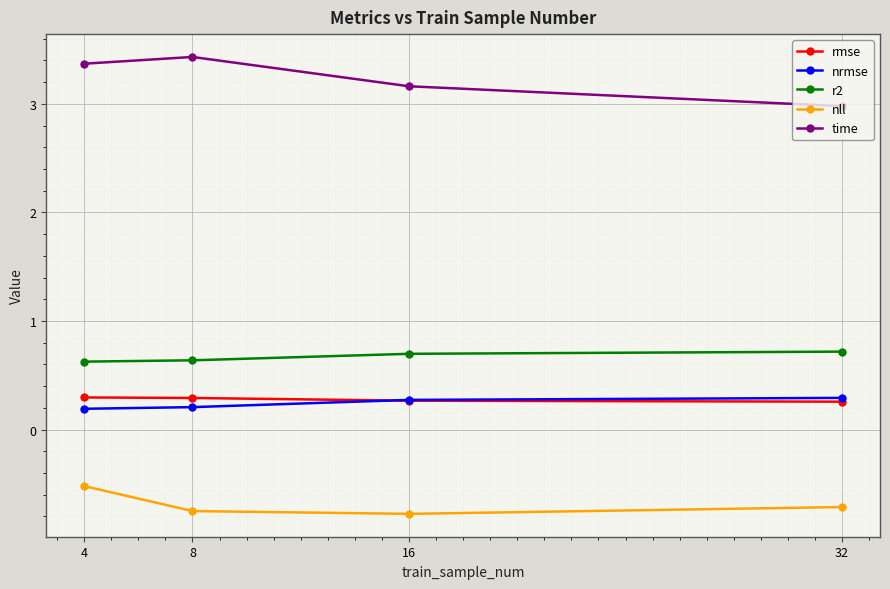

Which series has the largest total across all categories?

time